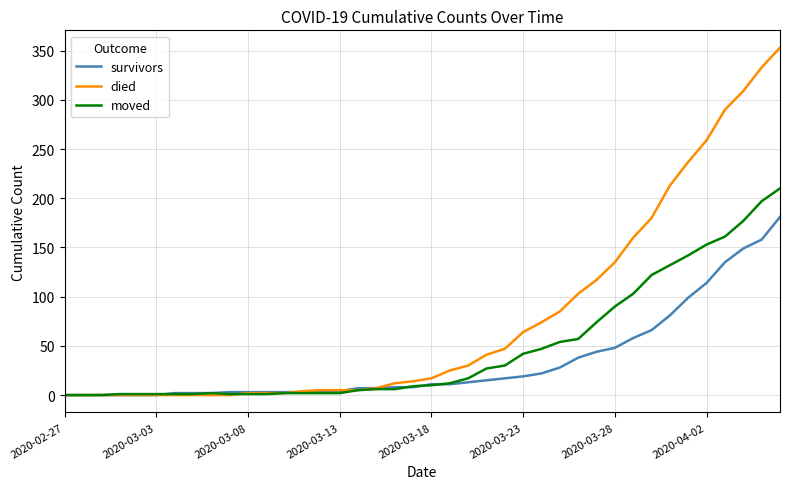

Which series has the largest total across all categories?

died